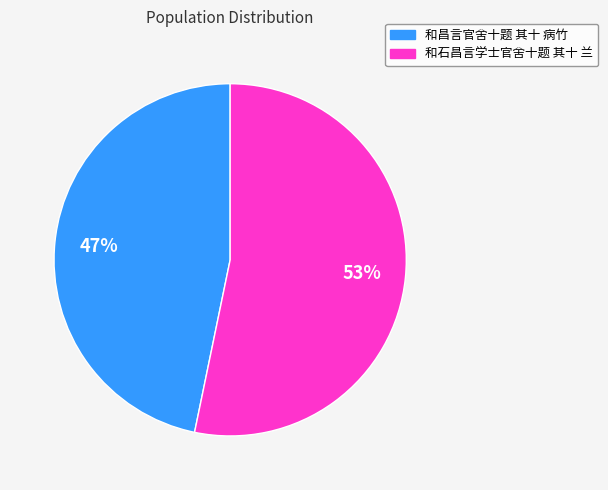

Rank the categories by value from lowest to highest.

和昌言官舍十题 其十 病竹, 和石昌言学士官舍十题 其十 兰